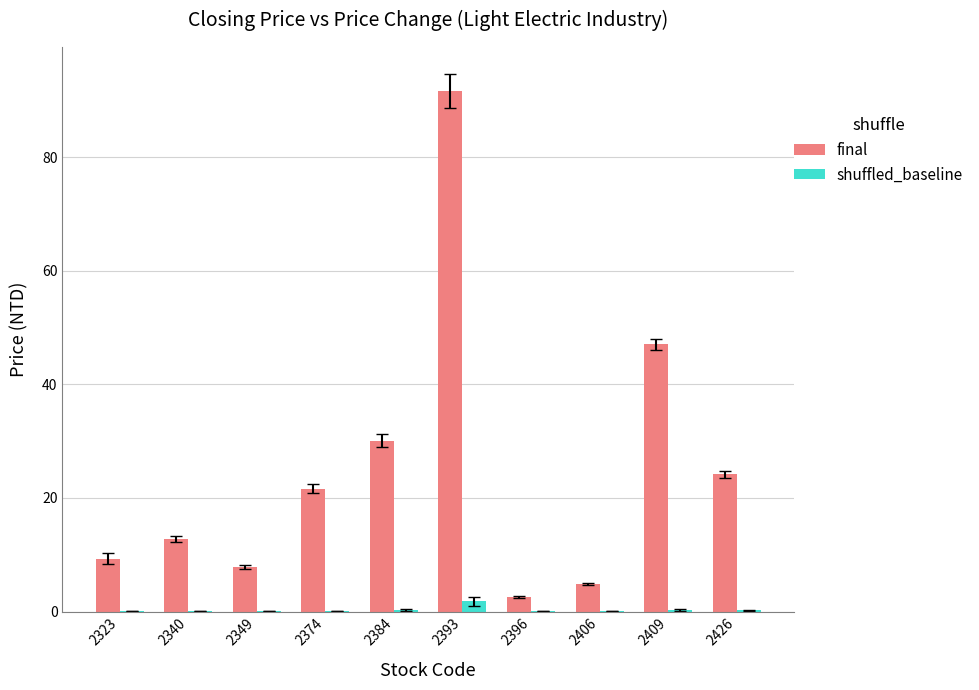

The value of final at 2374 is 13.4. True or false?

False